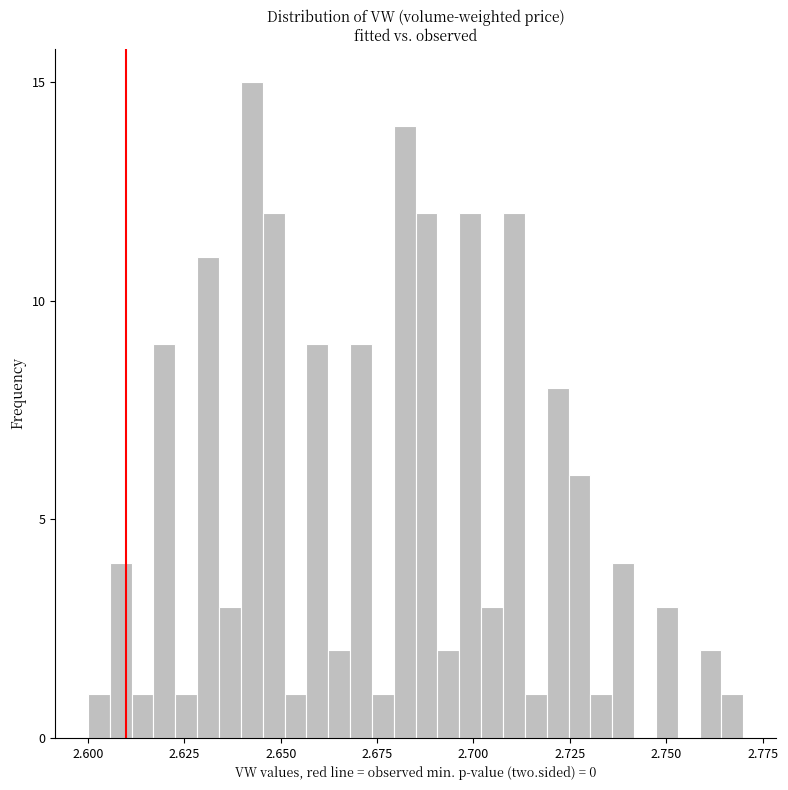

Around what value on the x-axis is the tallest bar? Give the approximate position of its centre, as read against the axis.

2.645